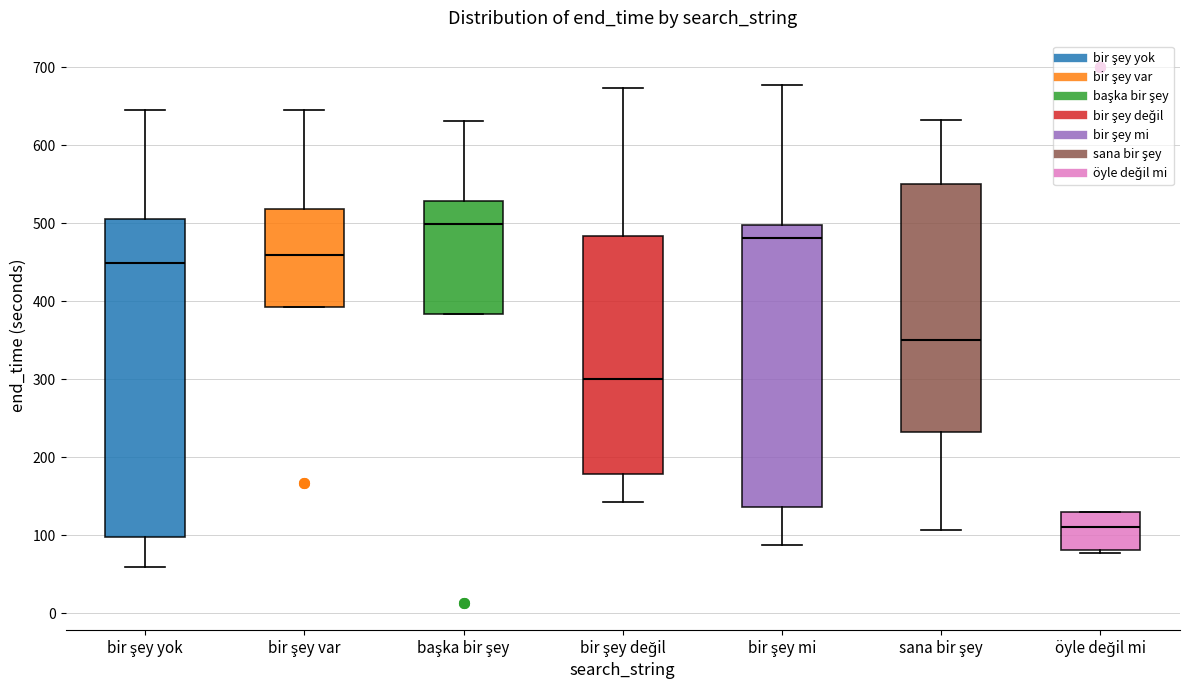

Which box's median line is the lowest?

öyle değil mi